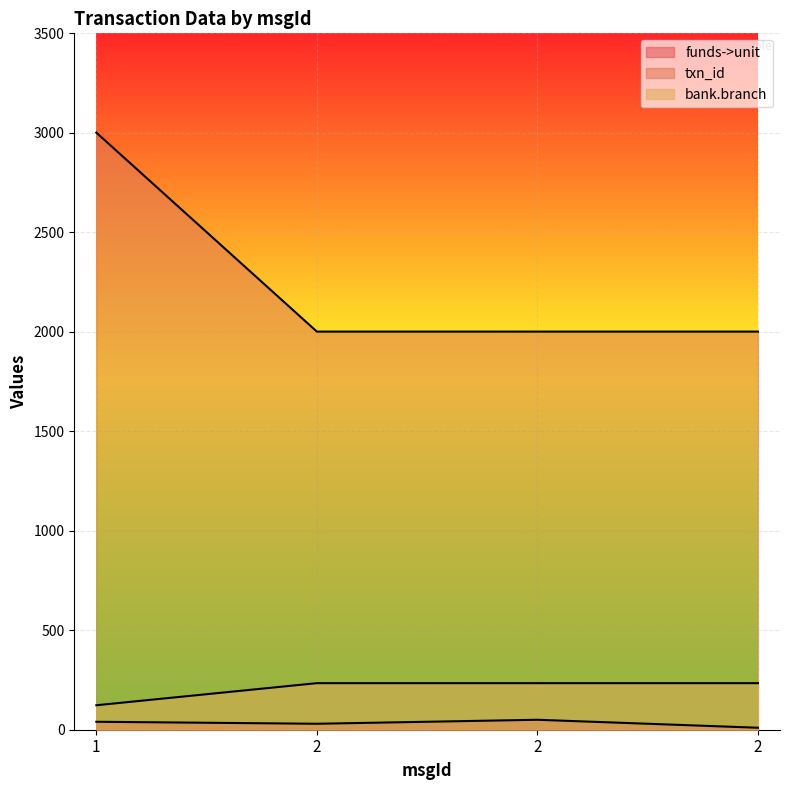

What is the total value across all series at 2?

2265